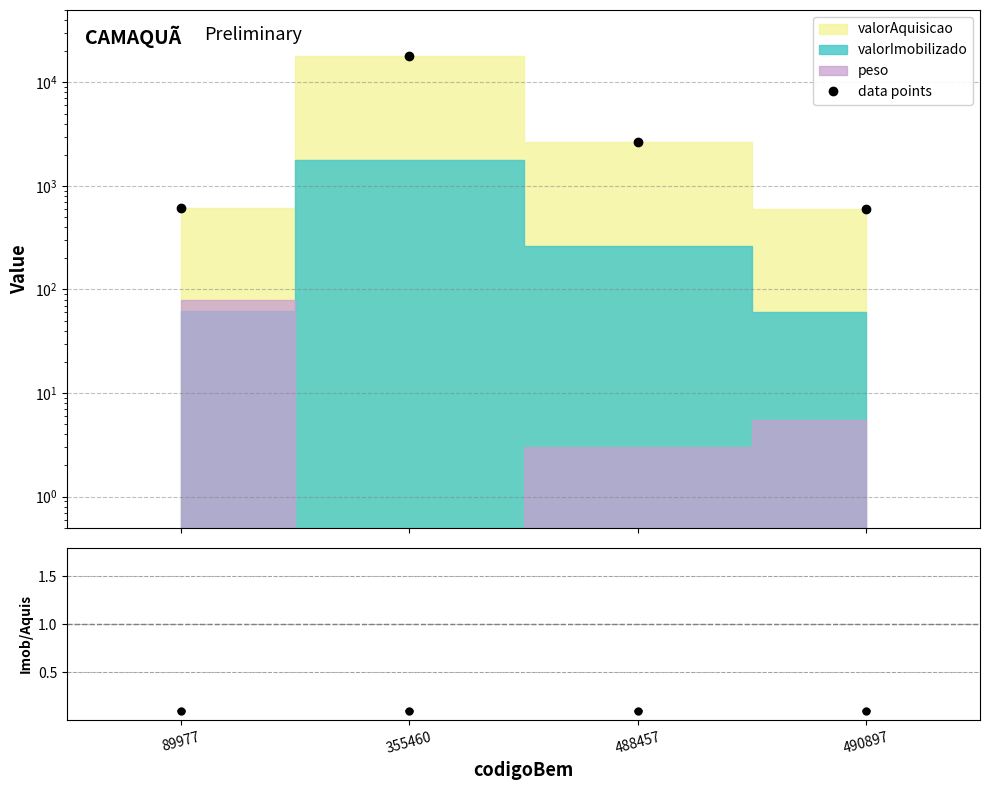

Is this an area chart (filled region under the line)?

No